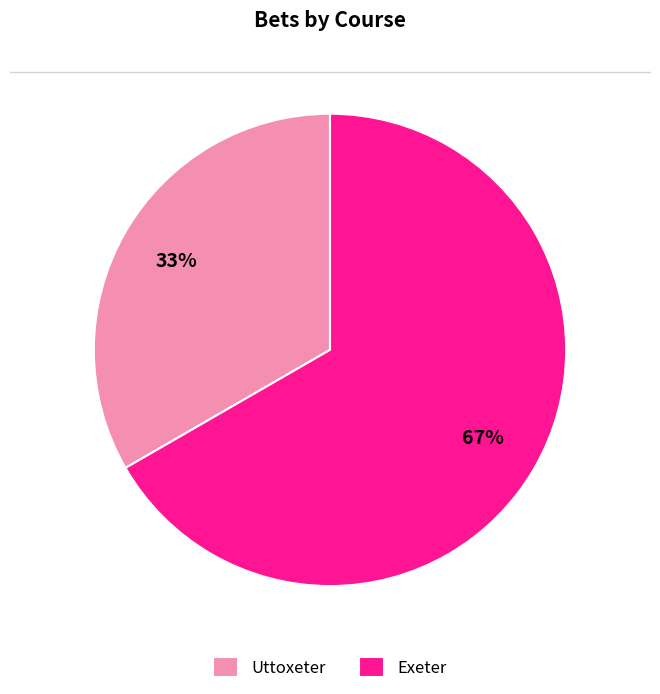

Is the sum of Uttoxeter and Exeter greater than half?

Yes